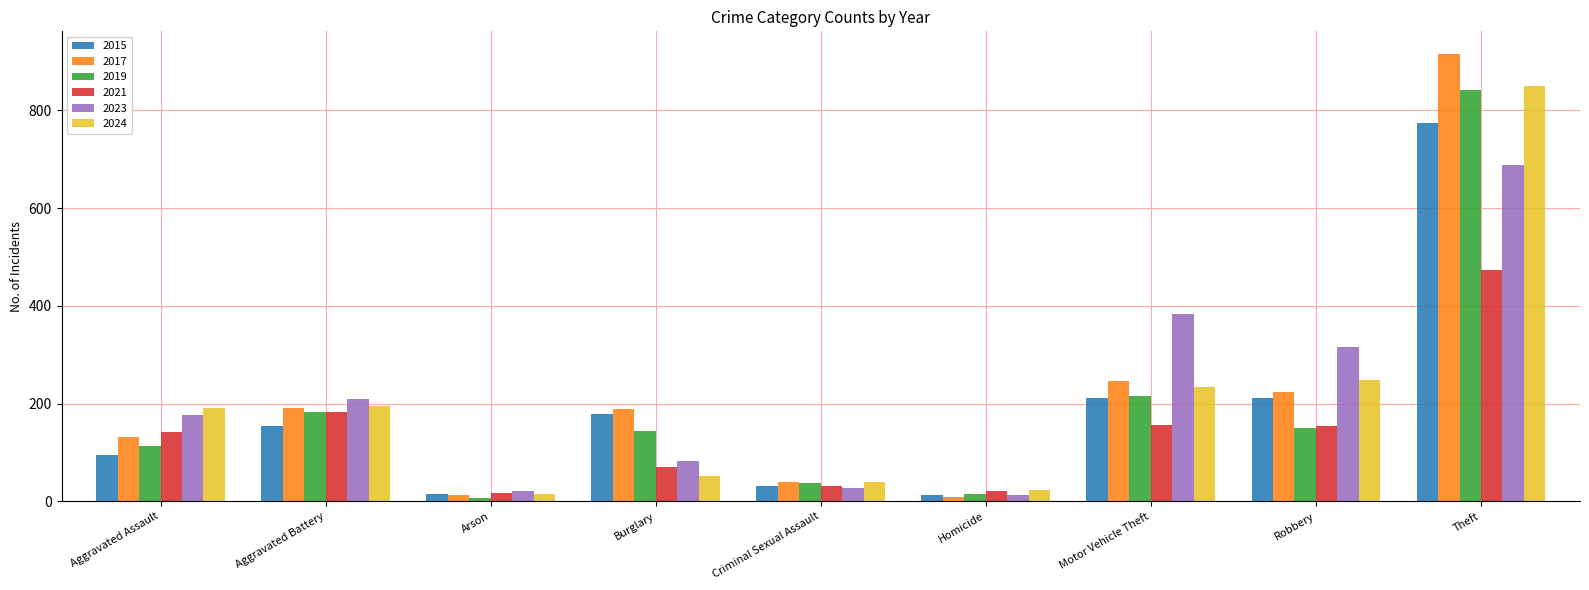

At which category is the sum across all series the highest?

Theft